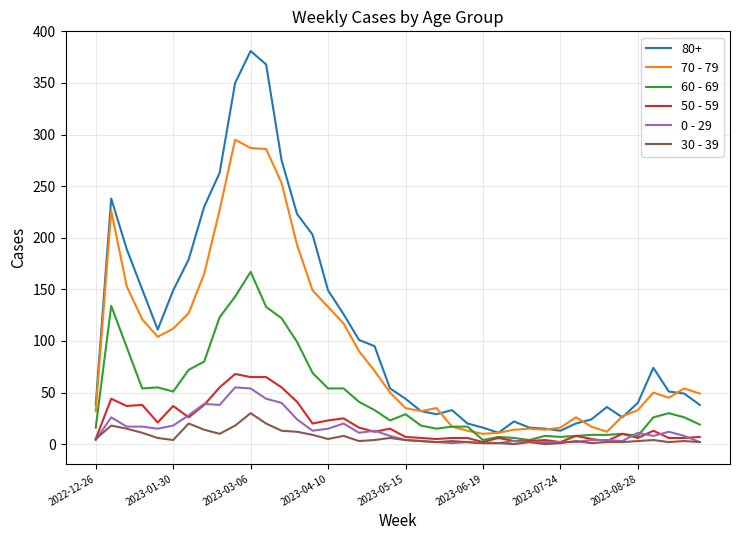

Rank the series by their maximum value, from highest to lowest.

80+, 70 - 79, 60 - 69, 50 - 59, 0 - 29, 30 - 39